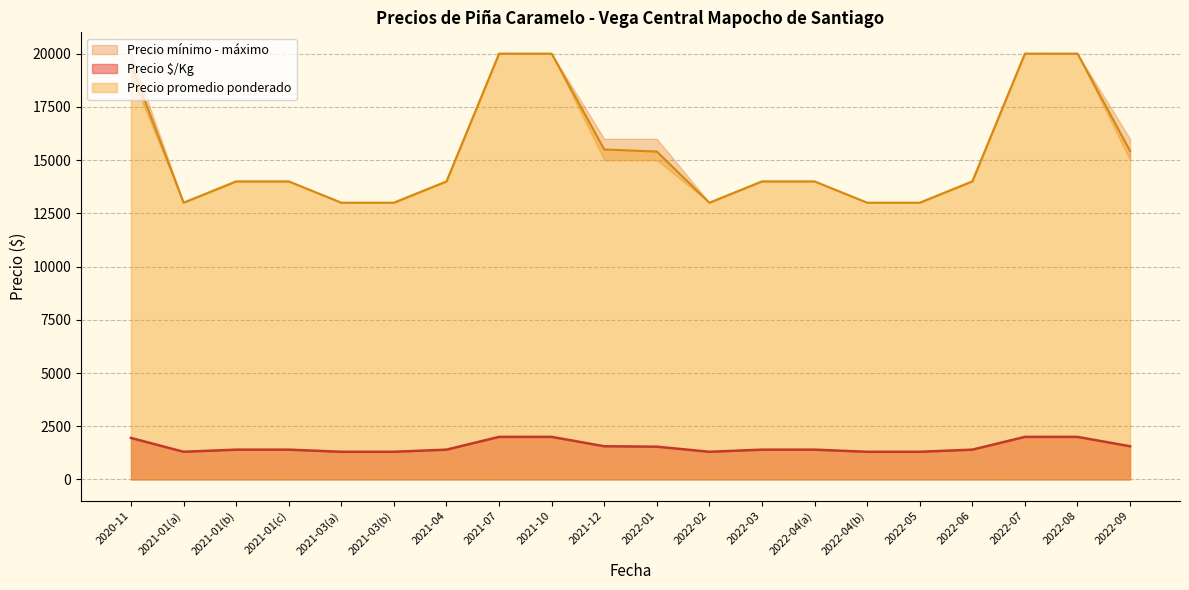

Does the chart display data point markers on the line(s)?

No